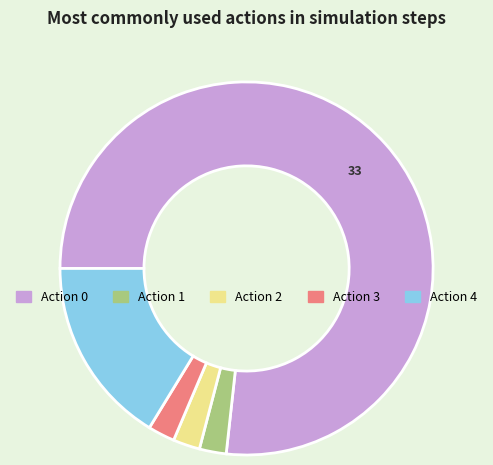

Is there a majority slice in this chart?

Yes